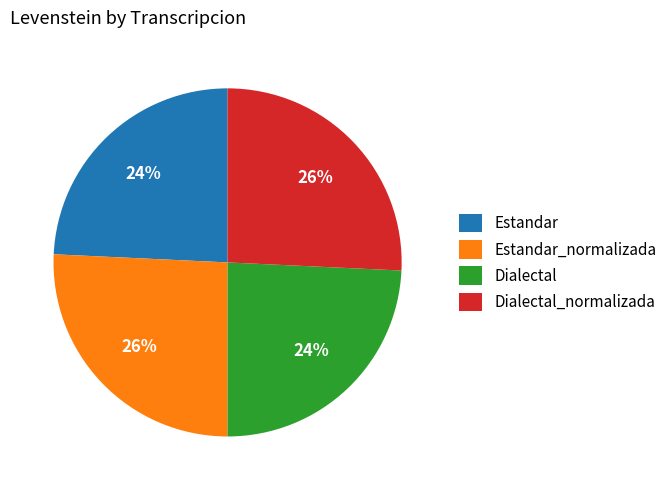

Is there any slice that represents more than half of the pie?

No